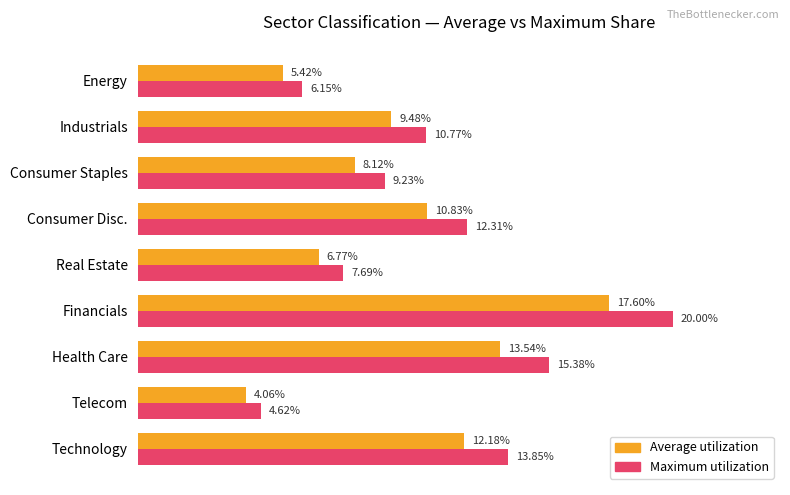

Rank the series by their average value, from highest to lowest.

Maximum utilization, Average utilization